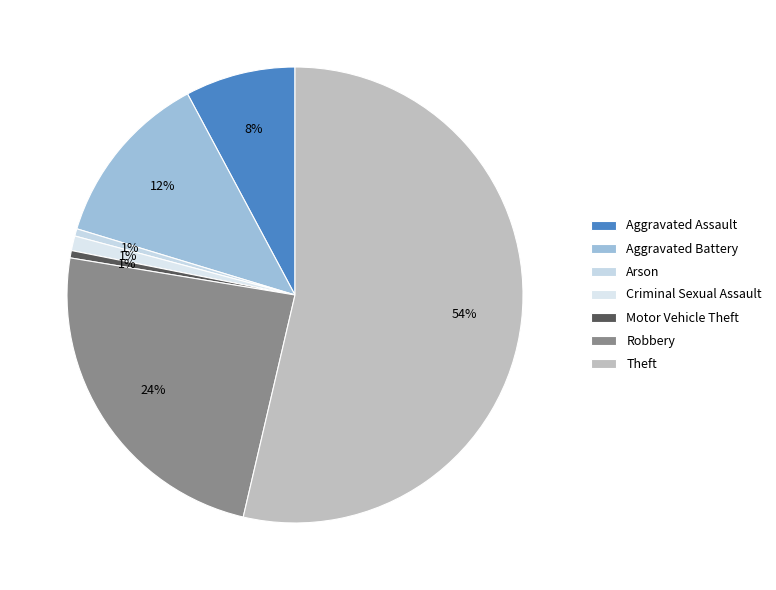

How many slices are in this pie chart?

7